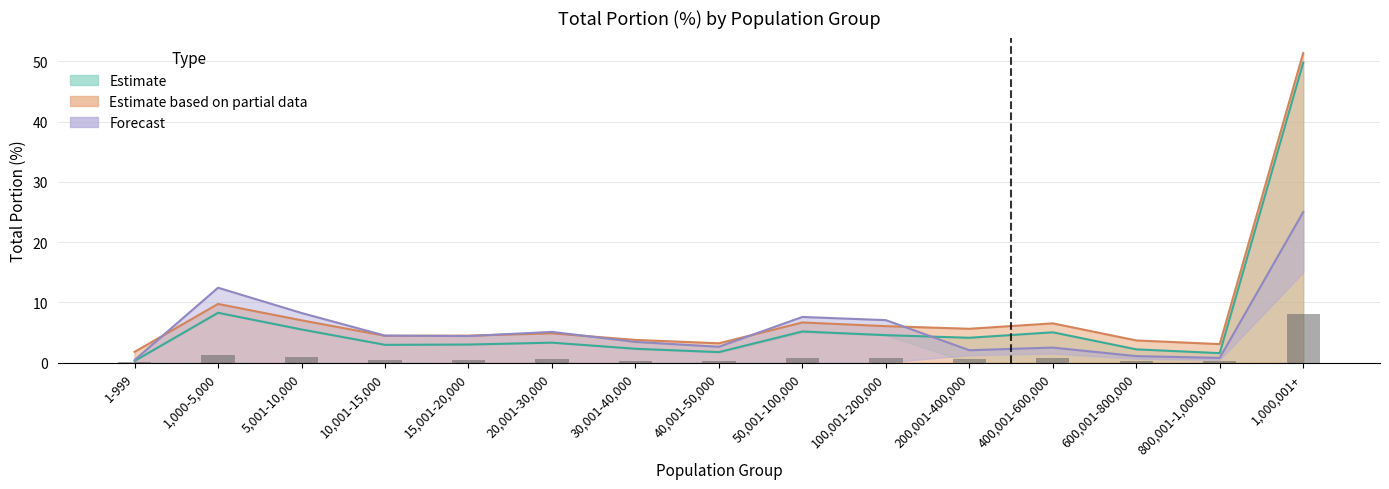

Rank the categories by total_portion_20170616 value from lowest to highest.

1-999, 800,001-1,000,000, 40,001-50,000, 600,001-800,000, 30,001-40,000, 10,001-15,000, 15,001-20,000, 20,001-30,000, 200,001-400,000, 100,001-200,000, 400,001-600,000, 50,001-100,000, 5,001-10,000, 1,000-5,000, 1,000,001+